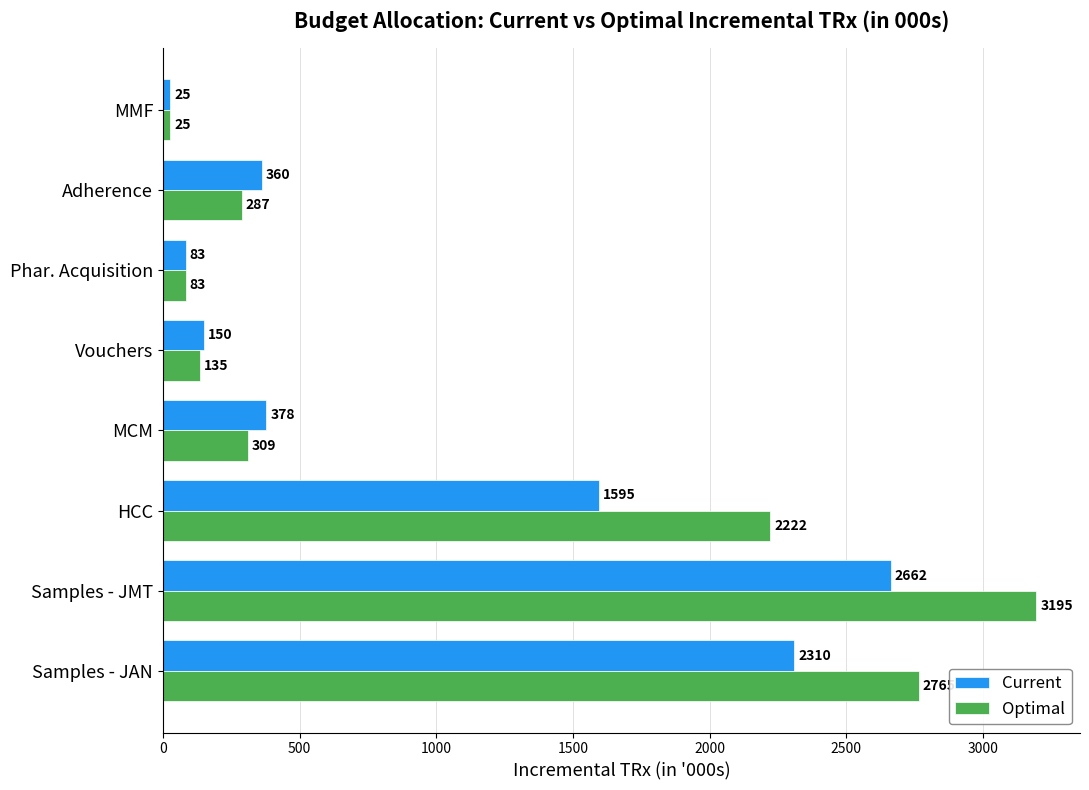

What are all the series names shown in the legend?

Current, Optimal